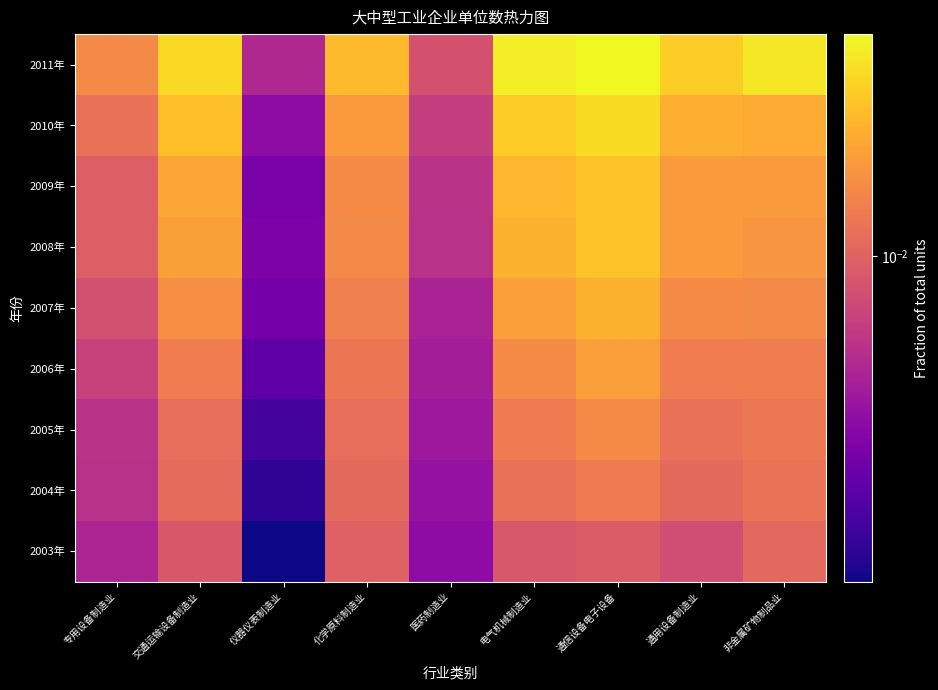

How many data points does each series have?

9